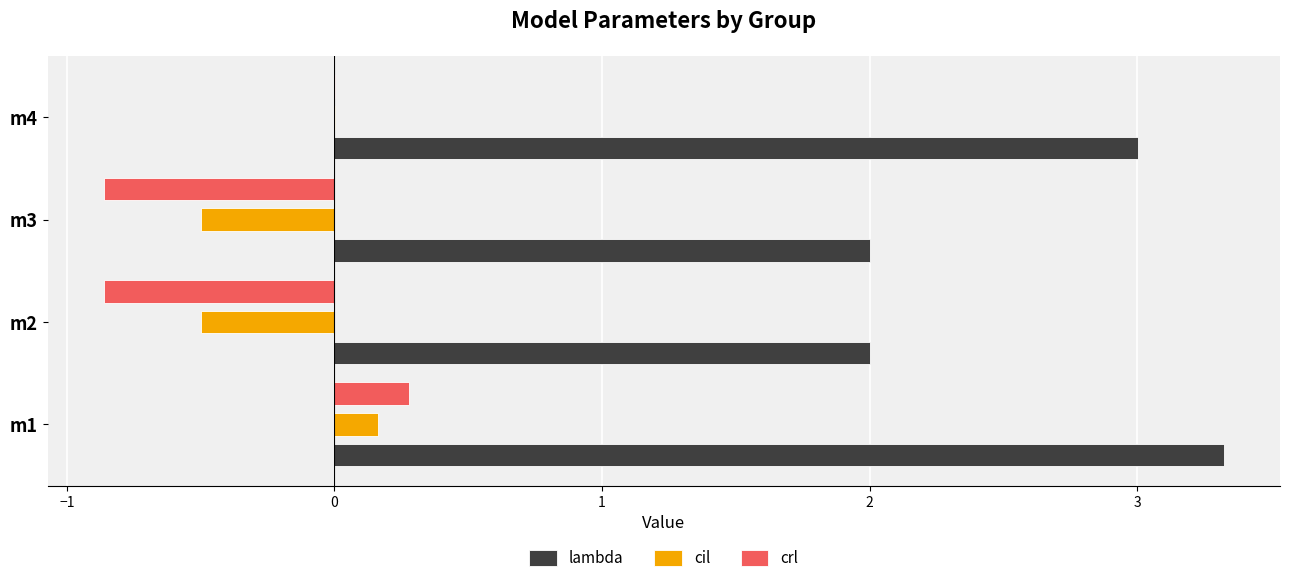

At which category is the sum across all series the highest?

m1